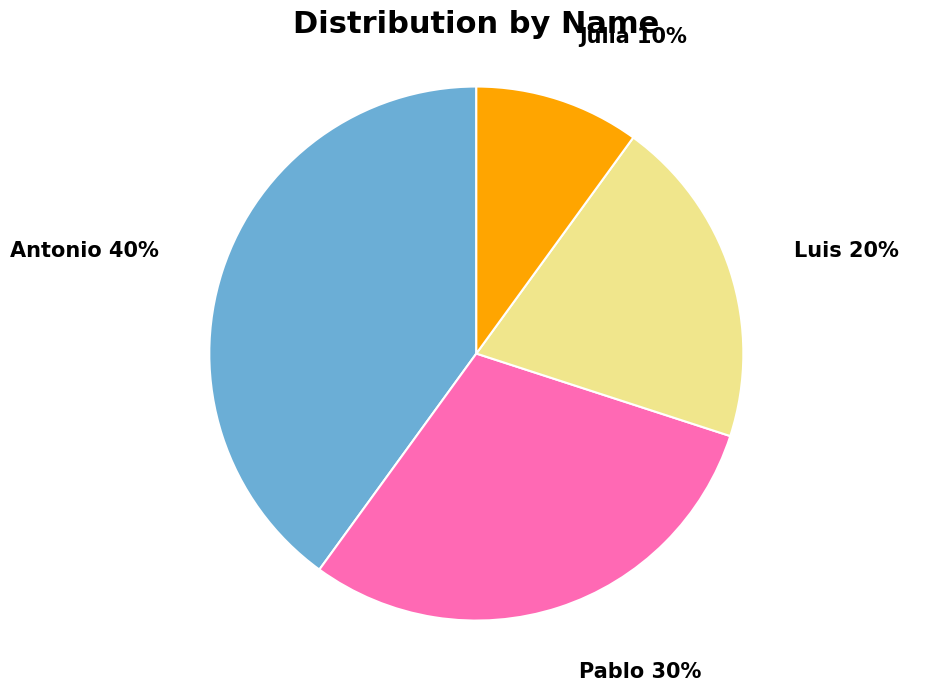

Is there a majority slice in this chart?

No